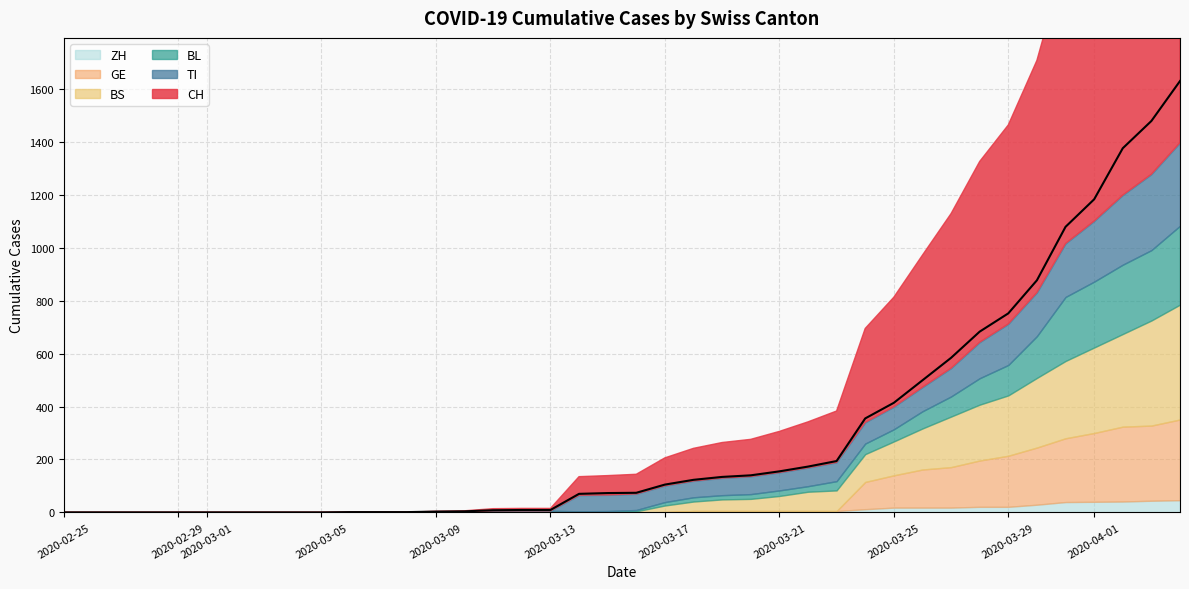

Between 3 and 36, which is larger?

36